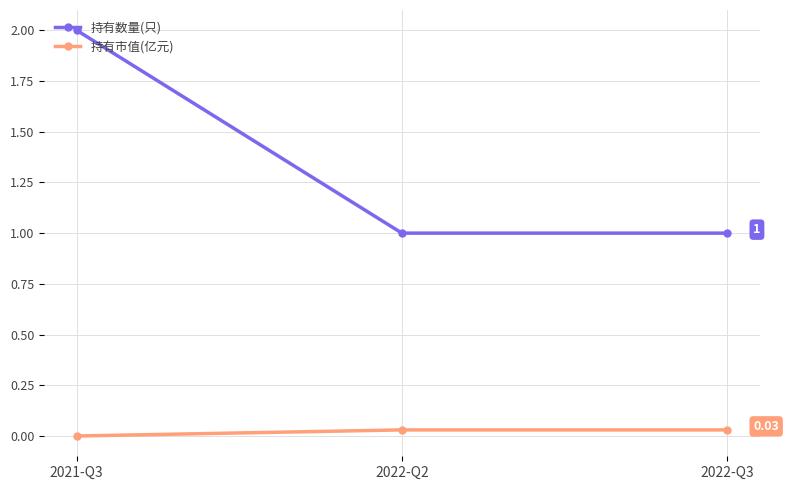

How many lines are shown in the chart?

2